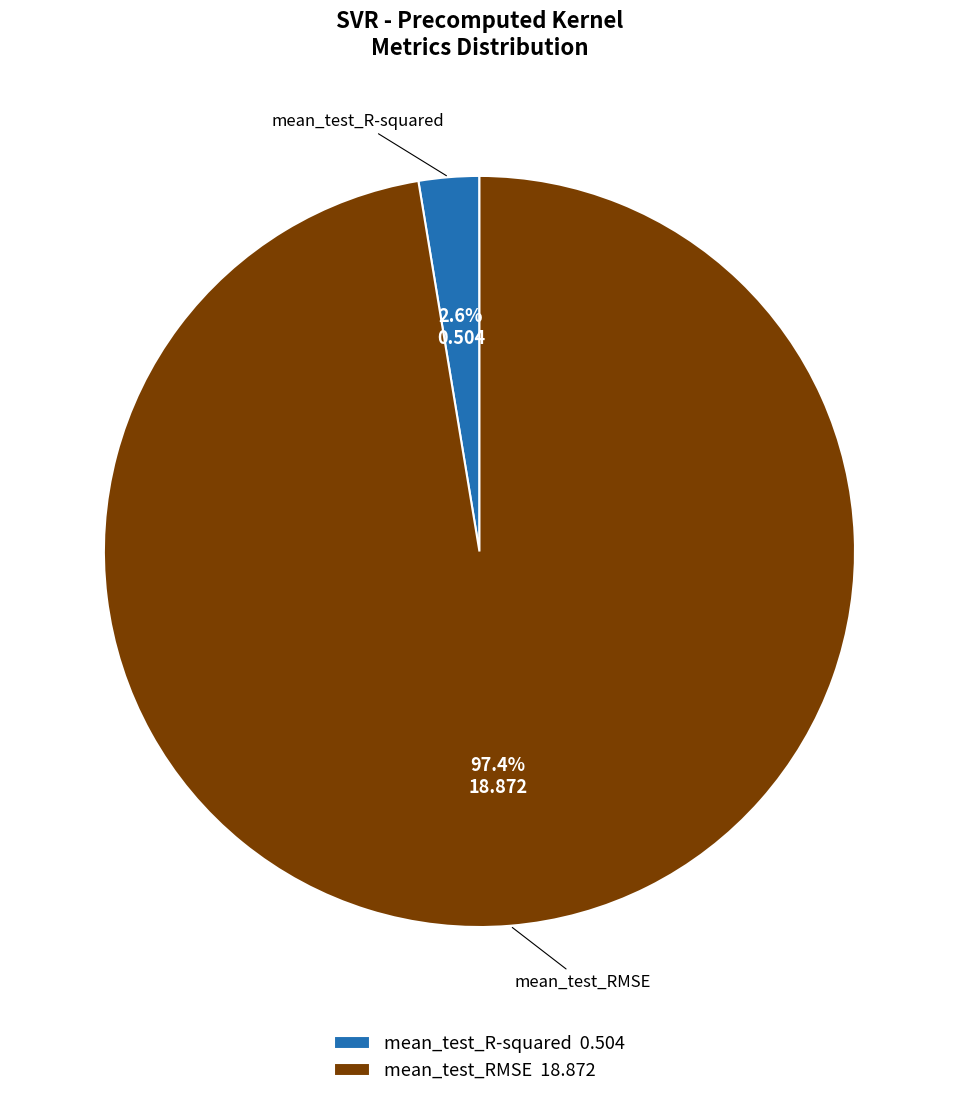

The mean_test_R-squared slice represents 12% of the pie. True or false?

False